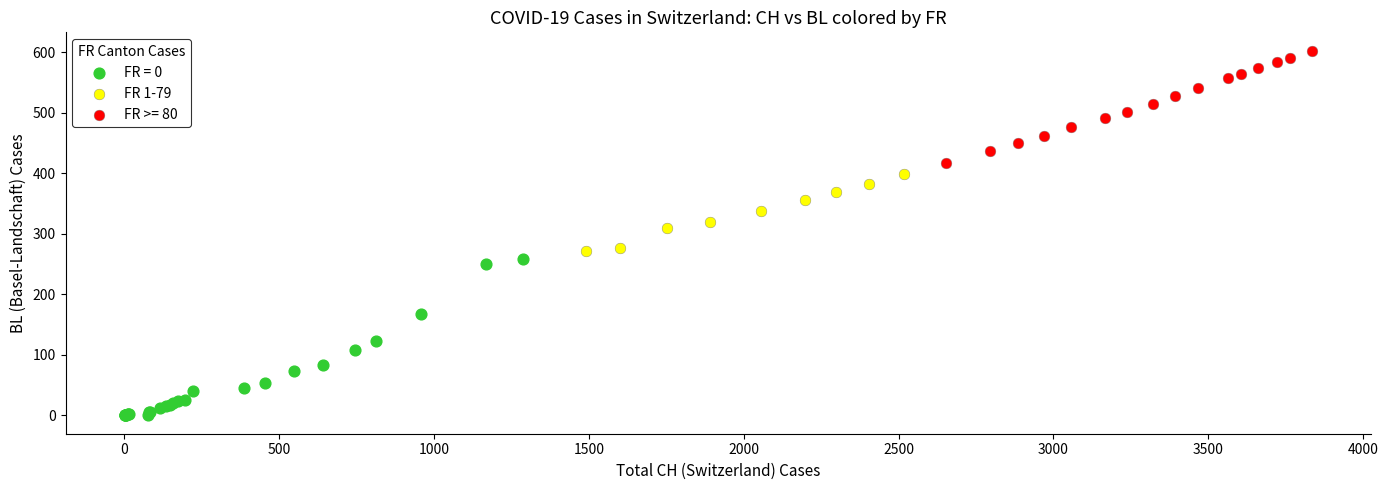

Which series reaches the minimum Y coordinate?

FR = 0